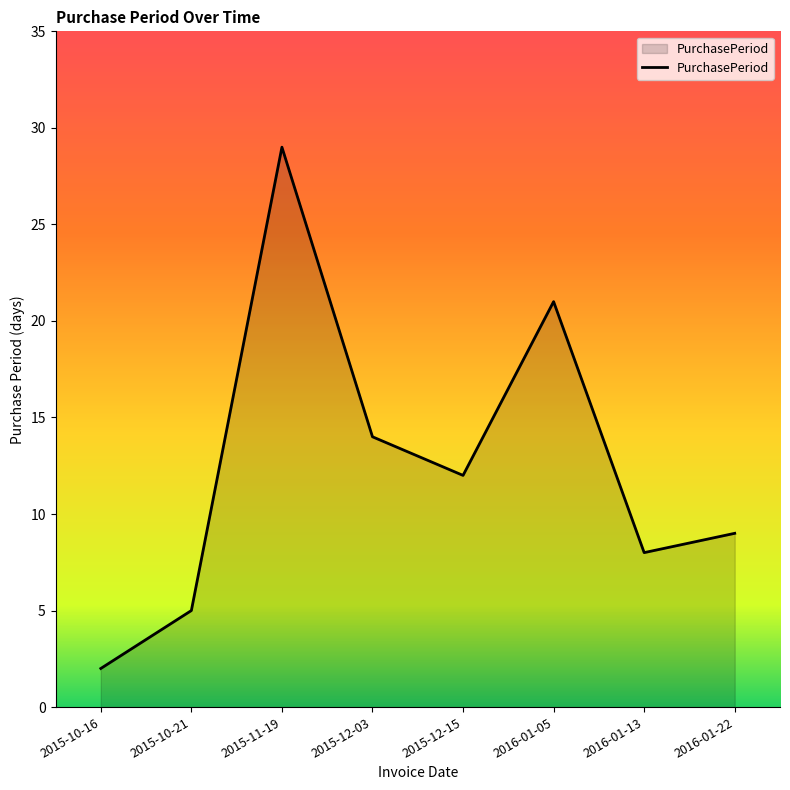

What position from the left is 2015-12-03?

4